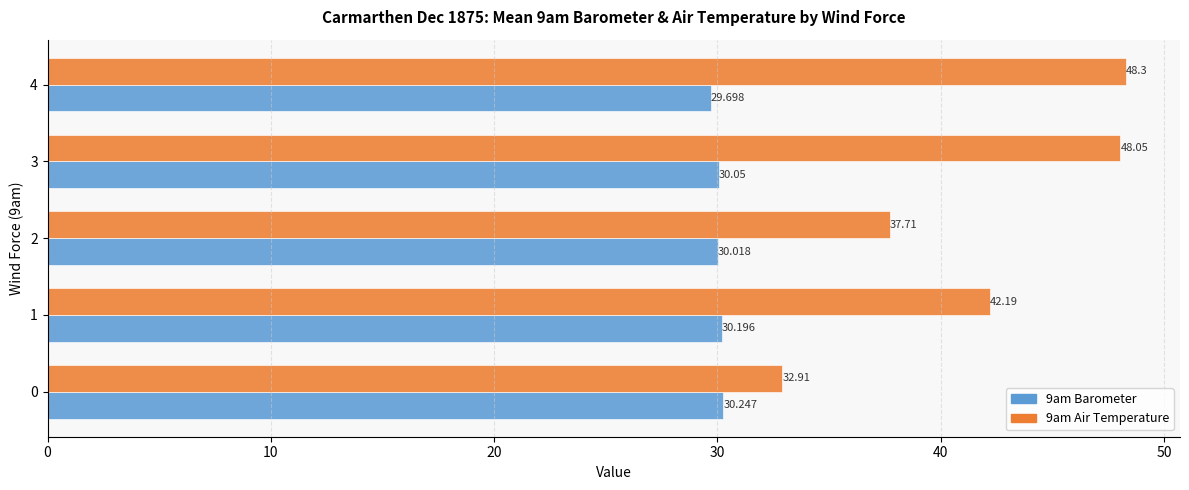

Is the value of 9am Air Temperature at 4 greater than the value of 9am Barometer at 3?

Yes